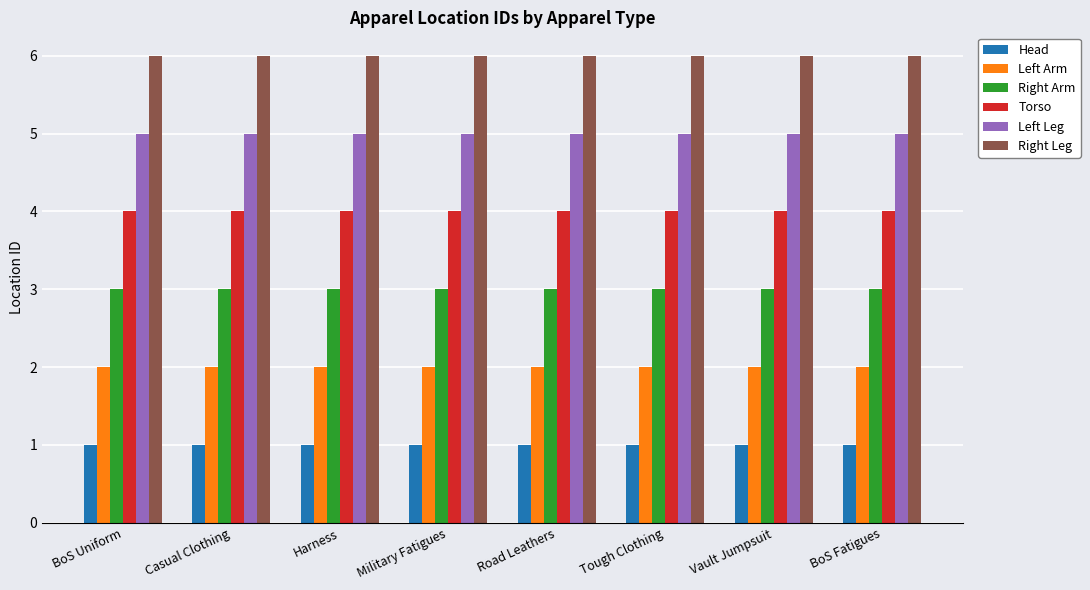

What is the maximum value for Right Leg?

6